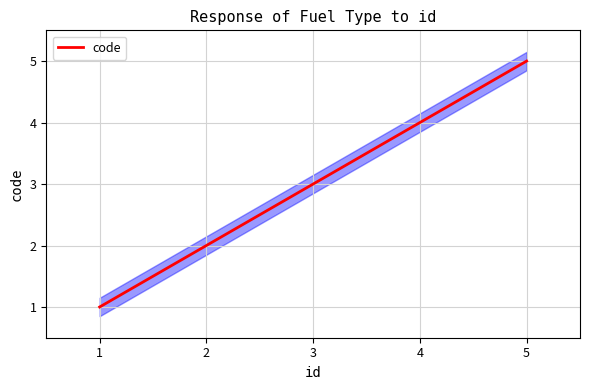

The code series shows 6 at 4. True or false?

False